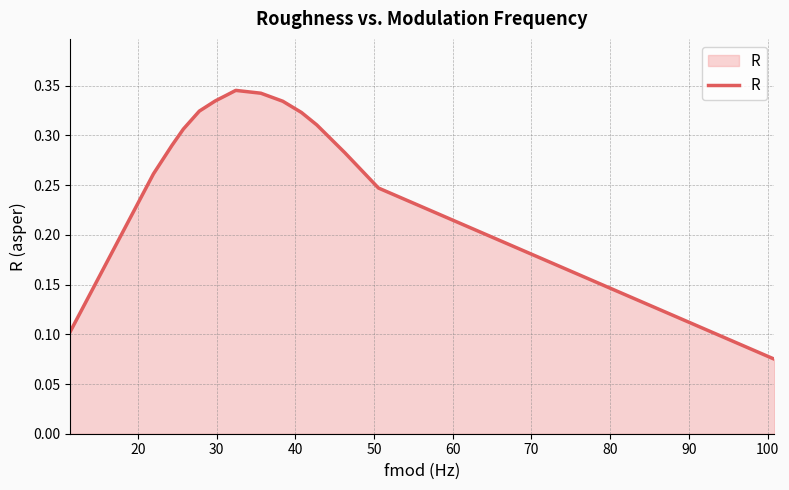

How many lines are shown in the chart?

1